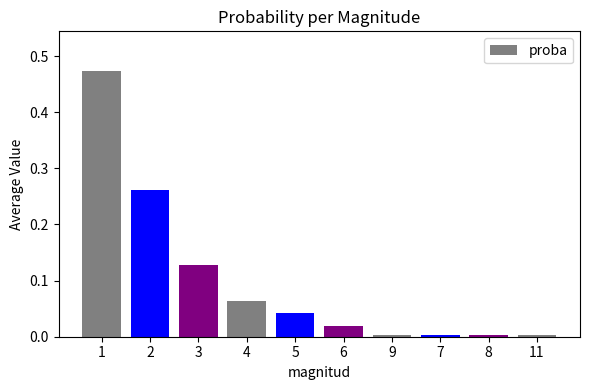

What is the label of the 4th bar from the left?

4